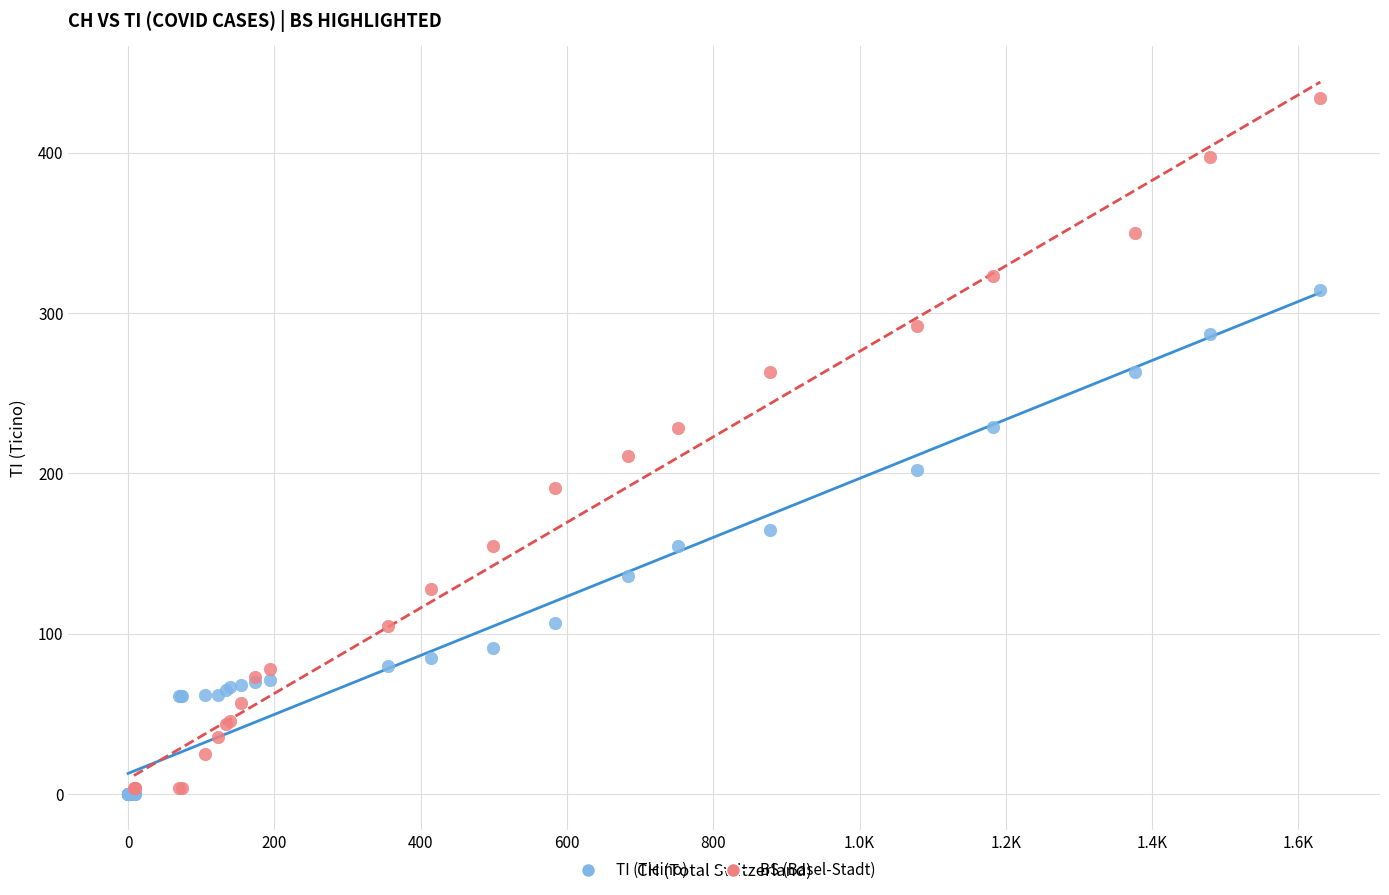

Which series contains the highest Y value?

BS (Basel-Stadt)